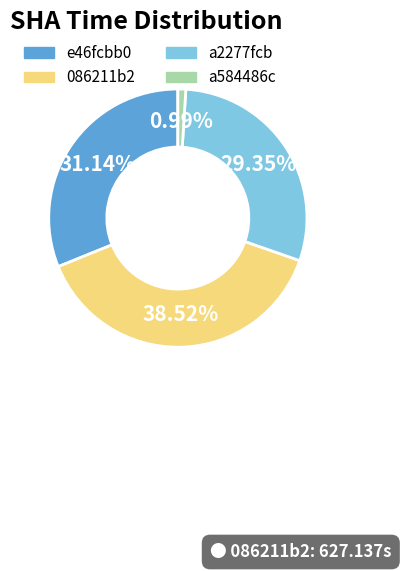

How many segments does this pie chart have?

4